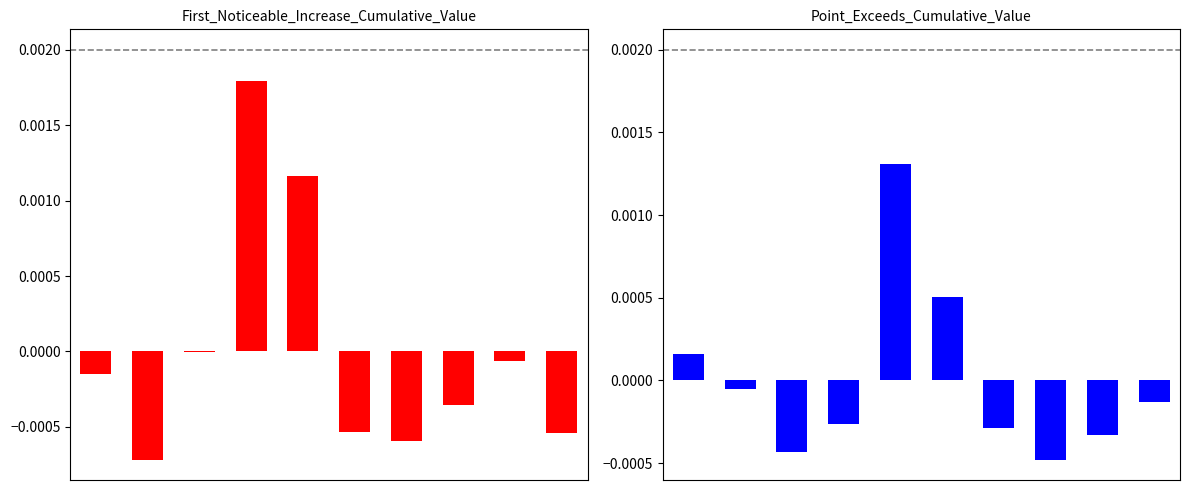

At 8, list the series in order from largest to smallest.

First_Noticeable_Increase_Cumulative_Value, Point_Exceeds_Cumulative_Value